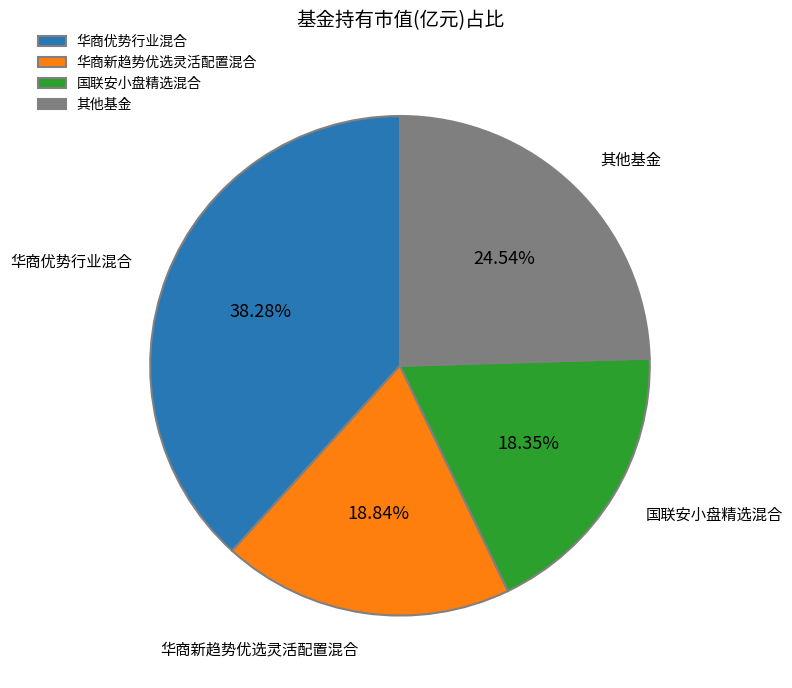

Is the sum of 其他基金 and 华商优势行业混合 greater than half?

Yes